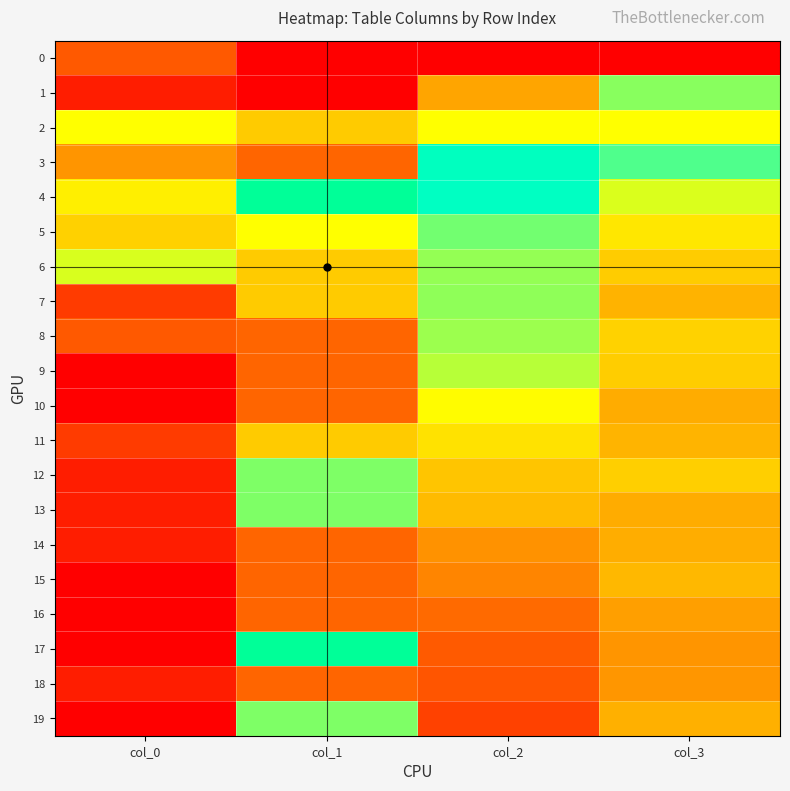

Which series changed the most between col_0 and col_1?

17